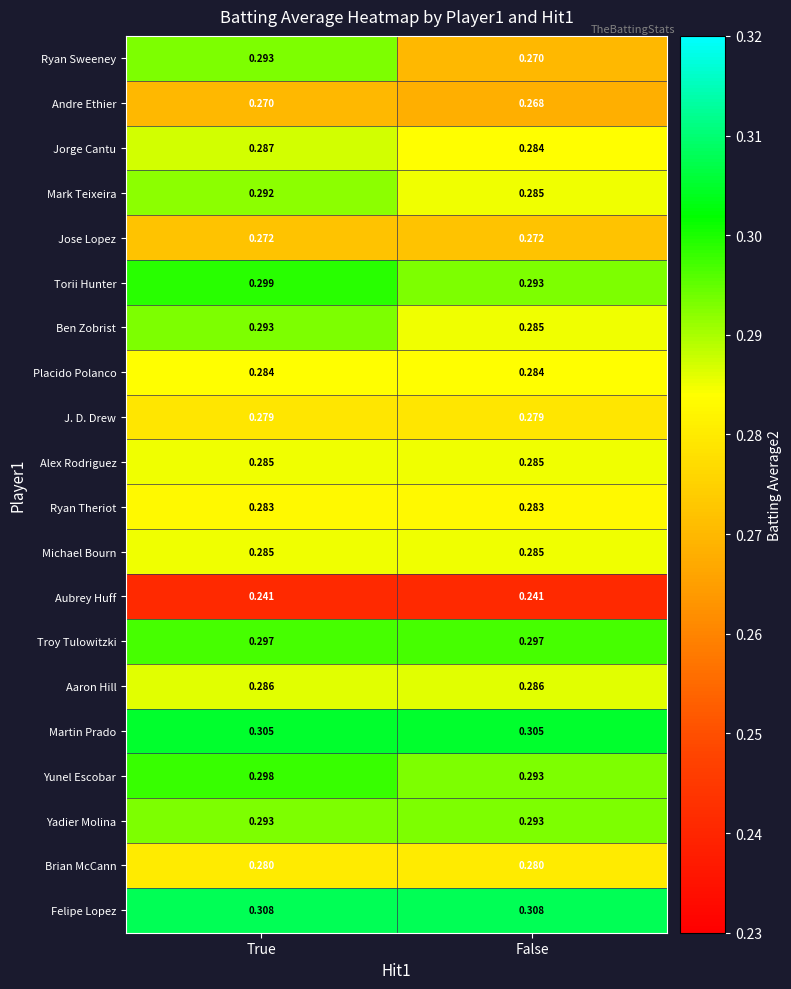

What is the difference between the highest and lowest values at False?

0.1